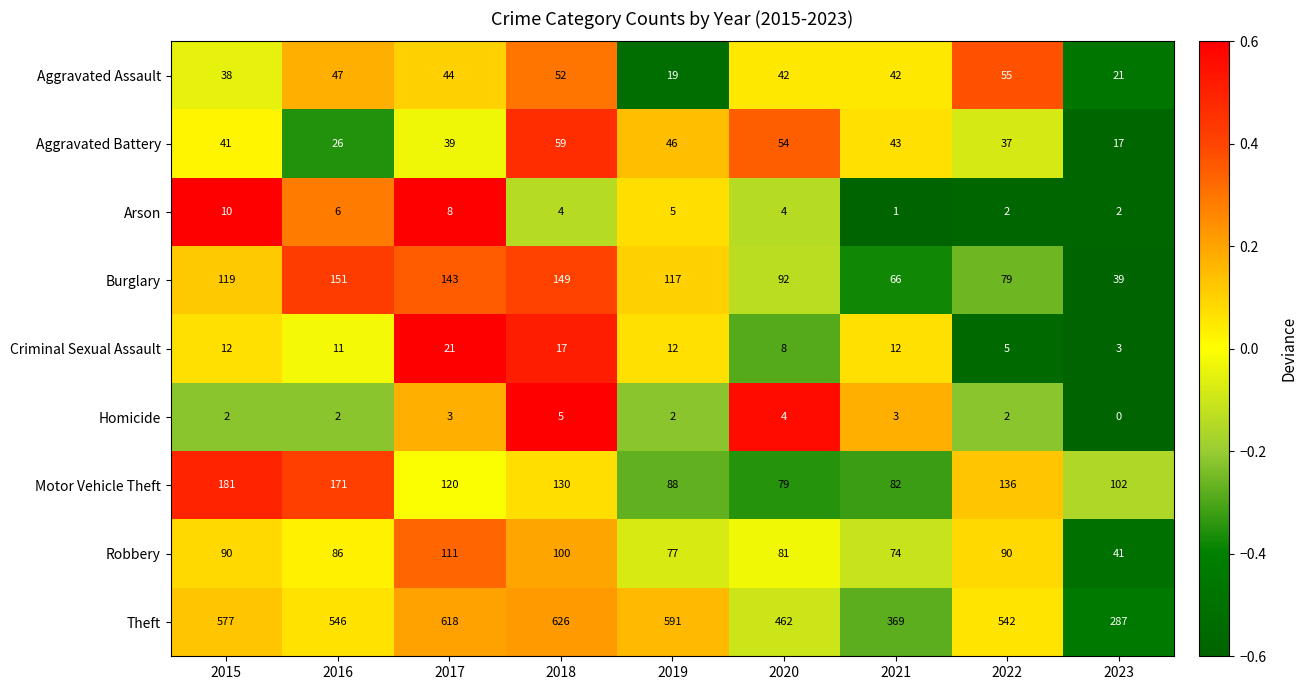

What is the spread (max minus min) of values at 2022?

540